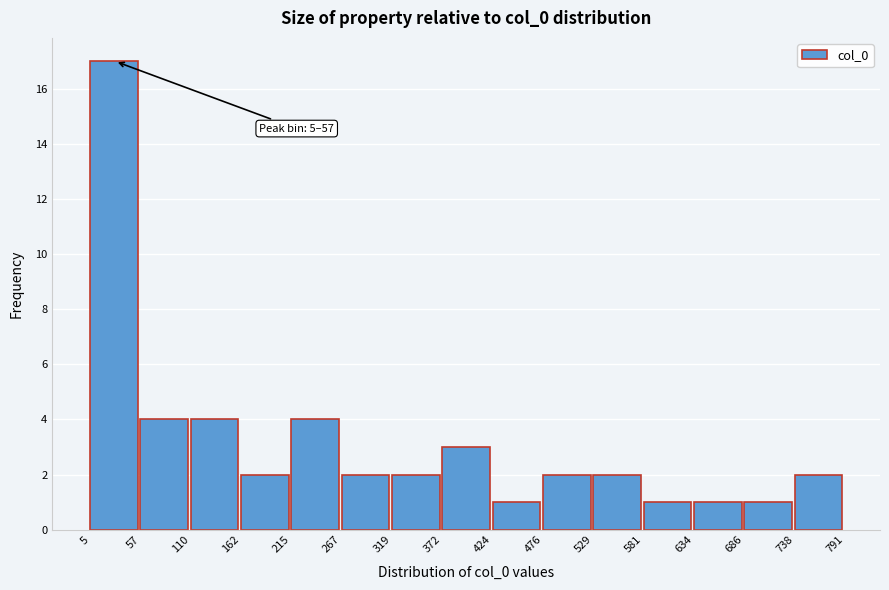

Which range on the x-axis has the tallest bar?

5 to 57